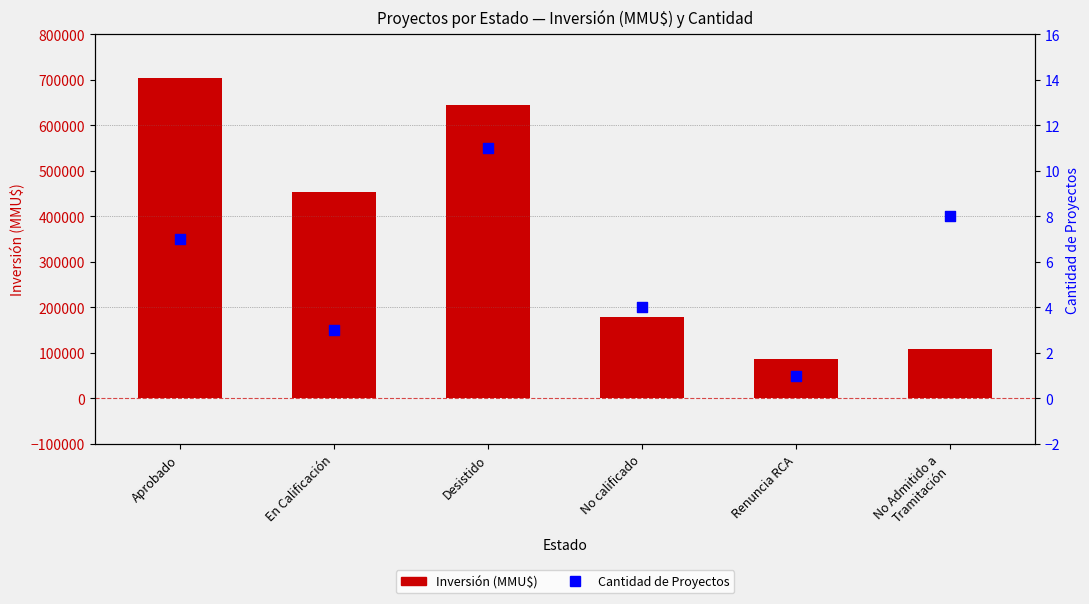

Is the value of Inversión (MMU$) at Aprobado greater than the value of Cantidad de Proyectos at No calificado?

Yes